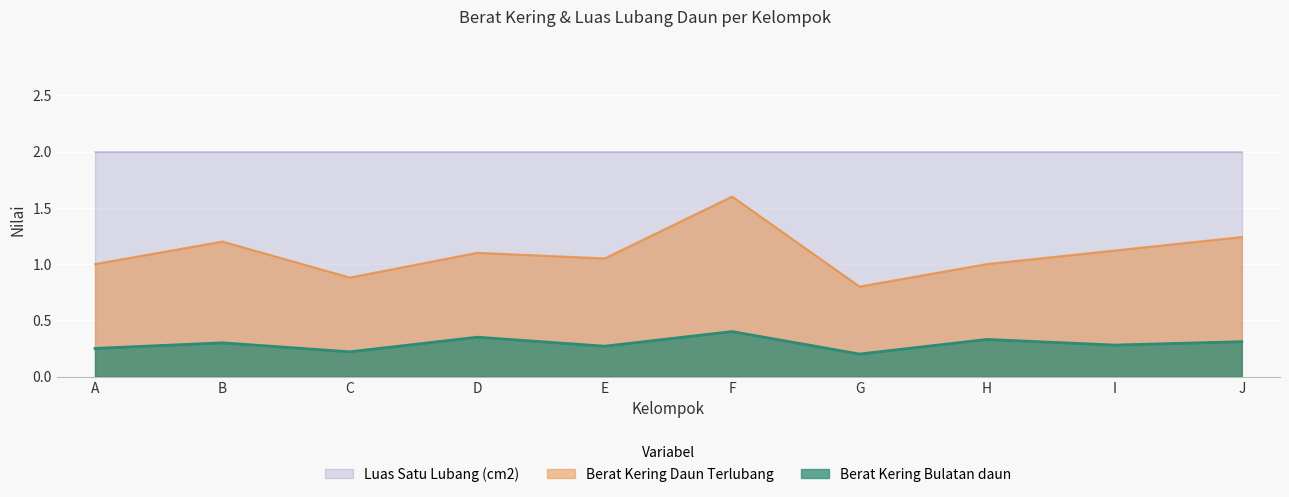

What is the smallest value displayed?

0.2